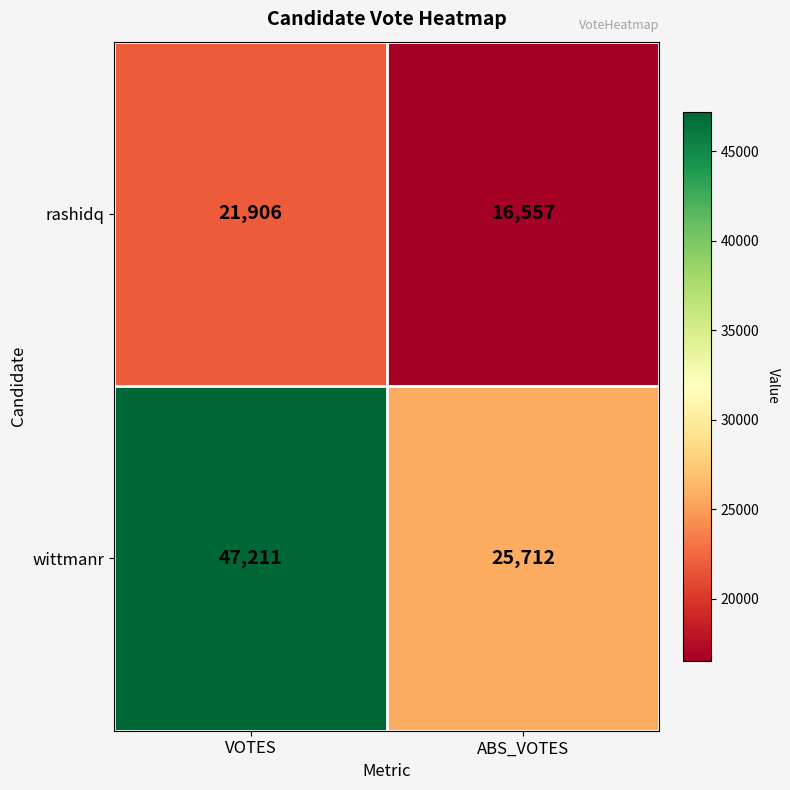

At ABS_VOTES, list the series in order from smallest to largest.

rashidq, wittmanr